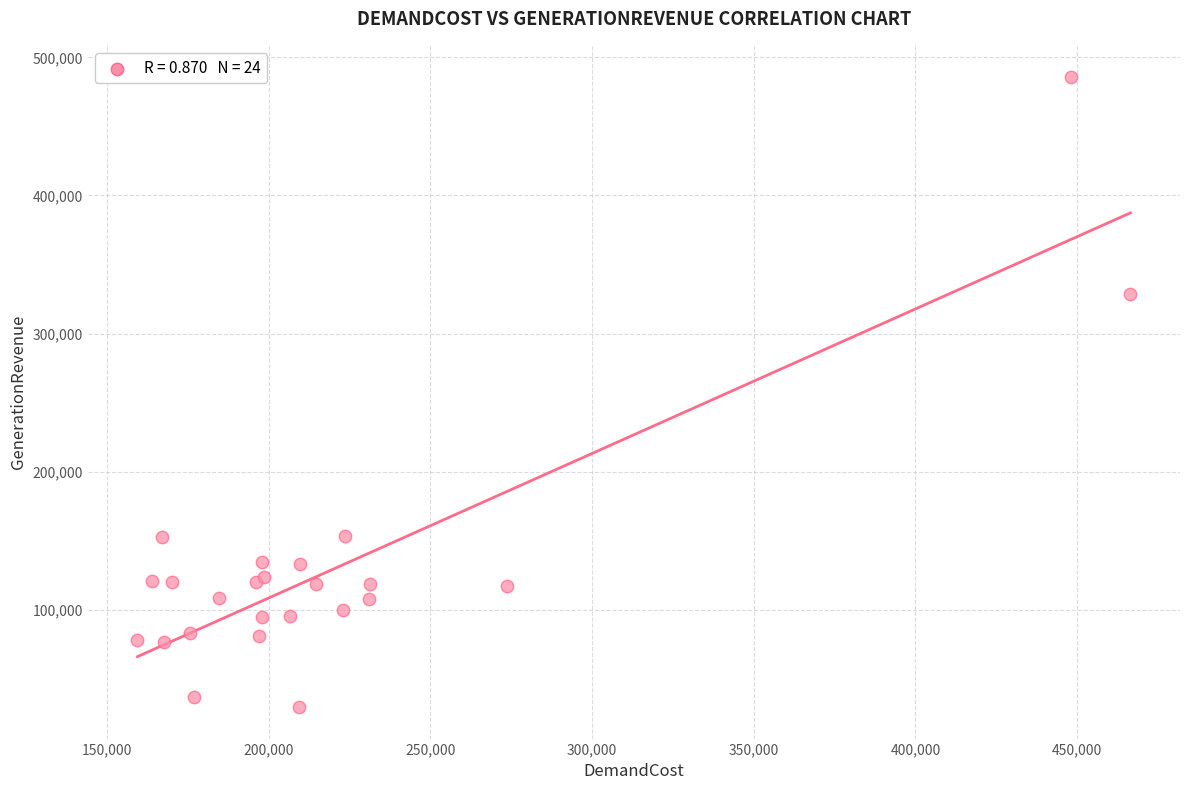

What Y value in the scatter plot is closest to 257566?

328355.9